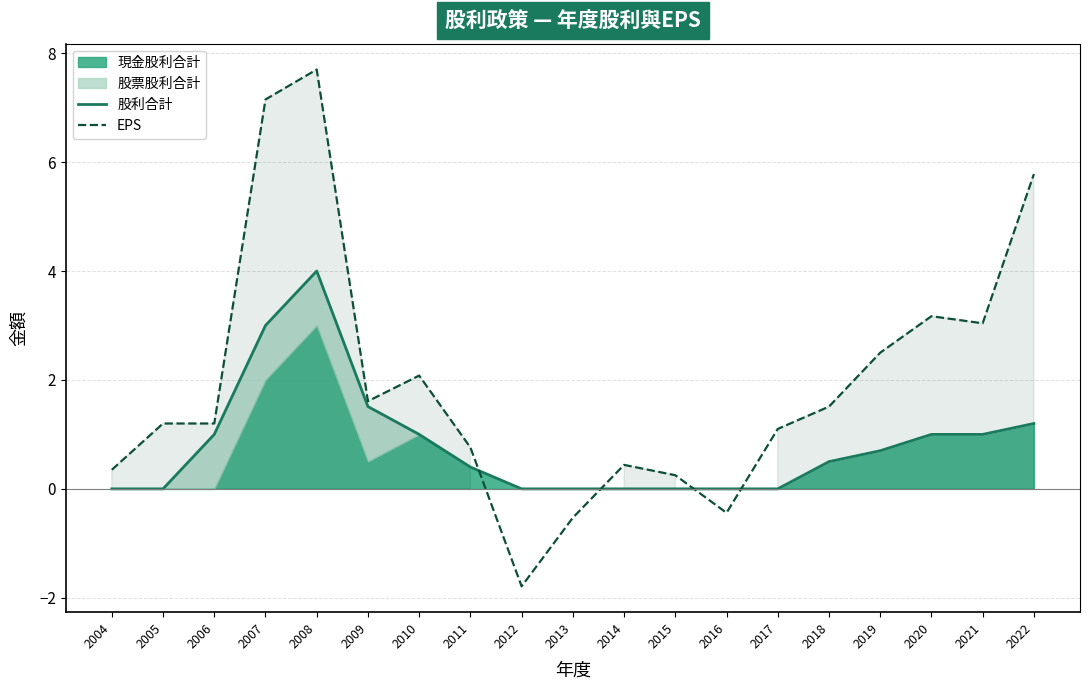

The value of 股利合計 at 2019 is 1.2. True or false?

False